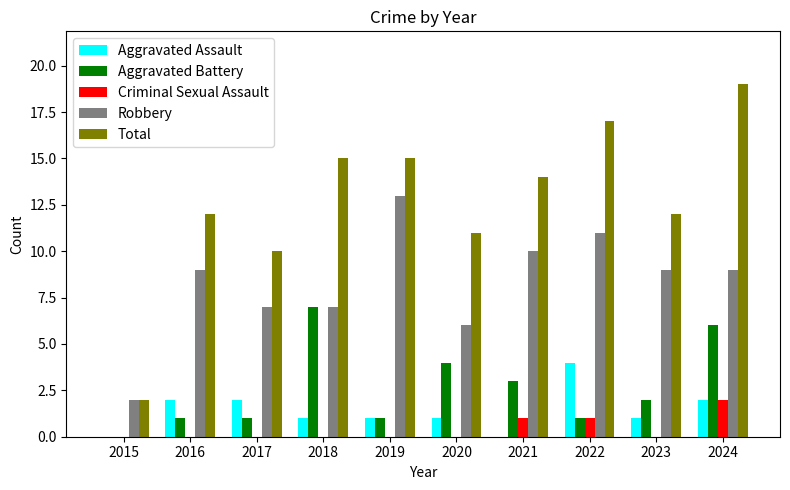

The Aggravated Assault series shows 2 at 2021. True or false?

False